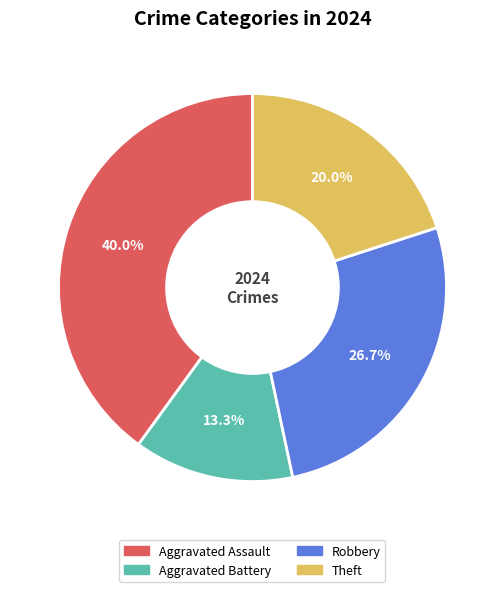

Does any single category account for the majority?

No